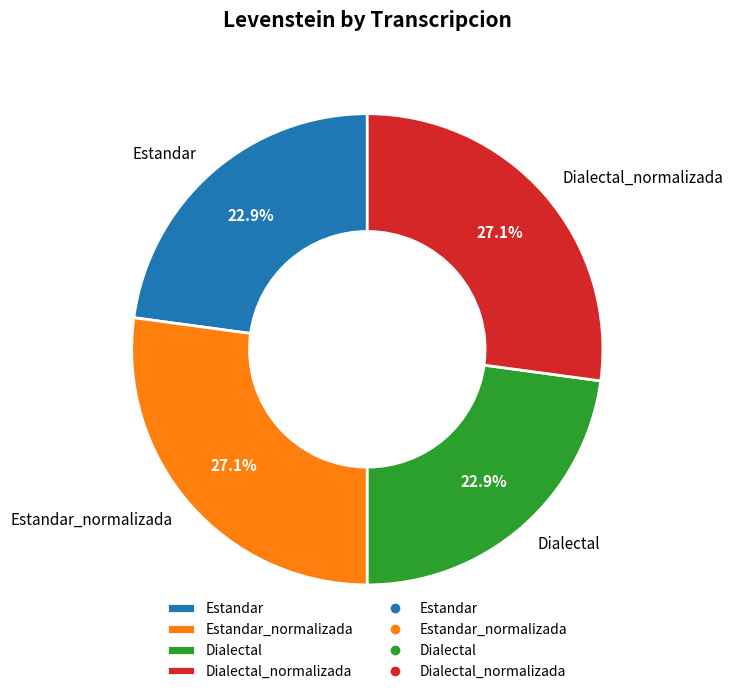

Is the sum of Estandar_normalizada and Dialectal_normalizada greater than half?

Yes